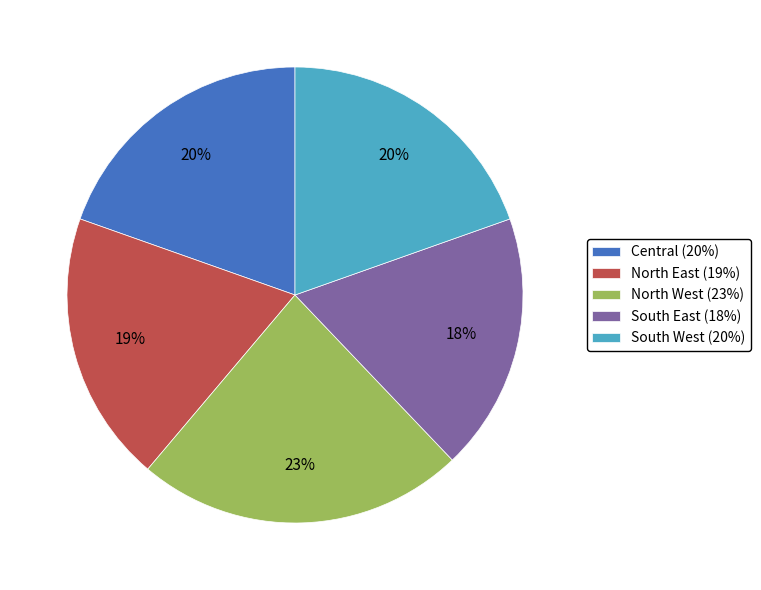

What is the ratio of the value at North East (19%) to the value at North West (23%)?

0.8